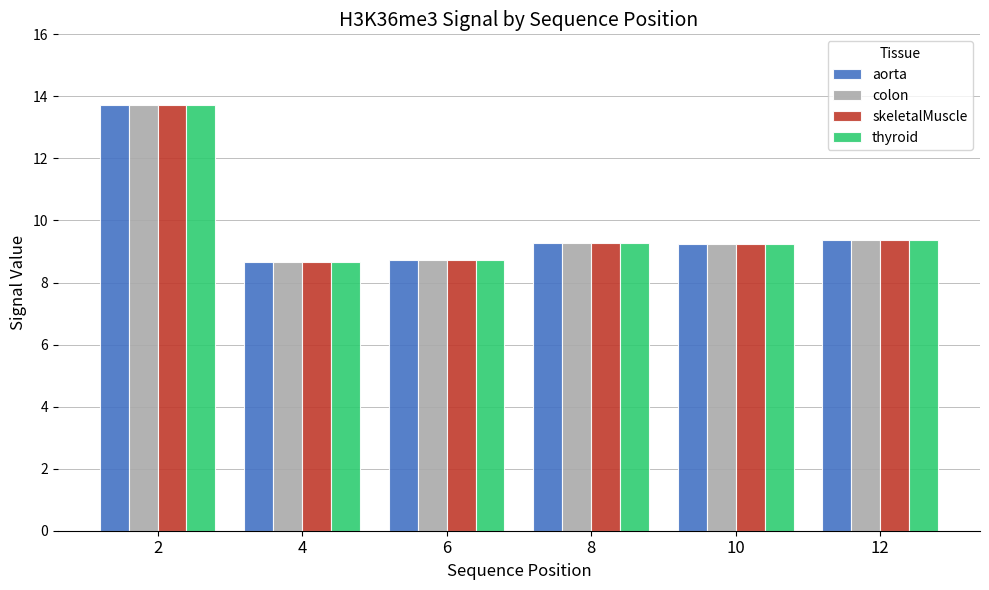

What value does the aorta series have at 2?

13.7